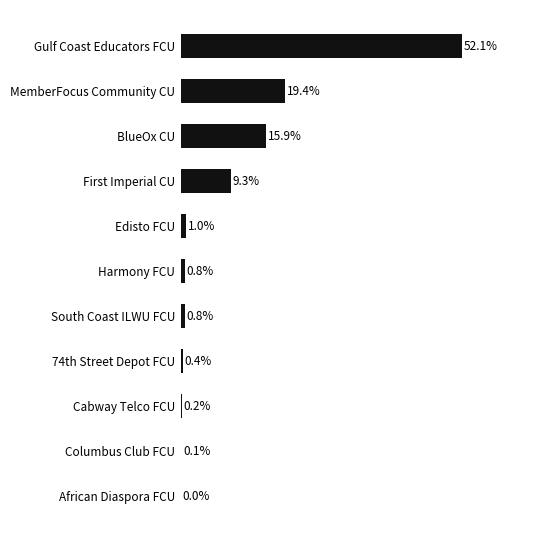

Which has a higher value, Cabway Telco FCU or BlueOx CU?

BlueOx CU